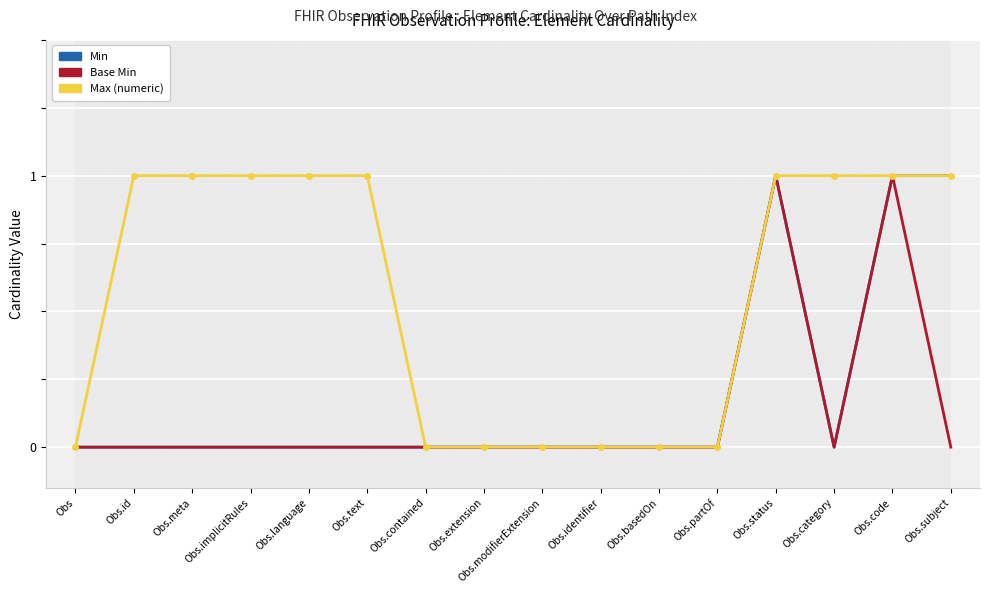

At which category is the sum across all series the highest?

Obs.status